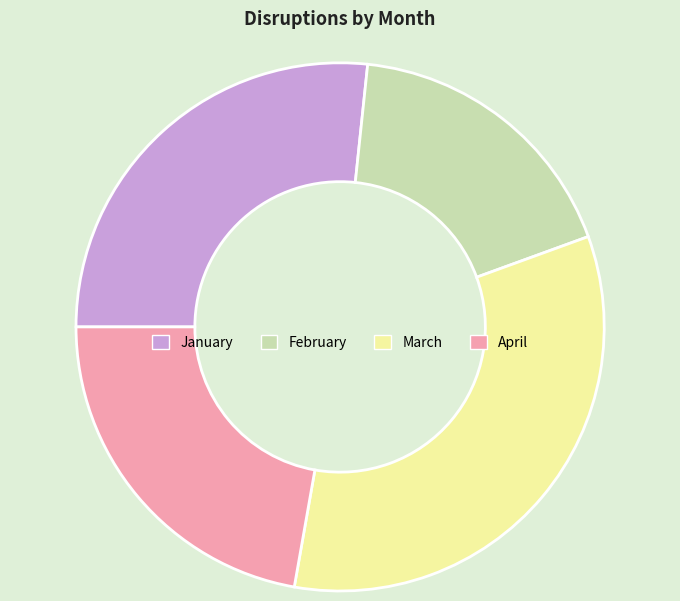

Is April the majority of the pie?

No